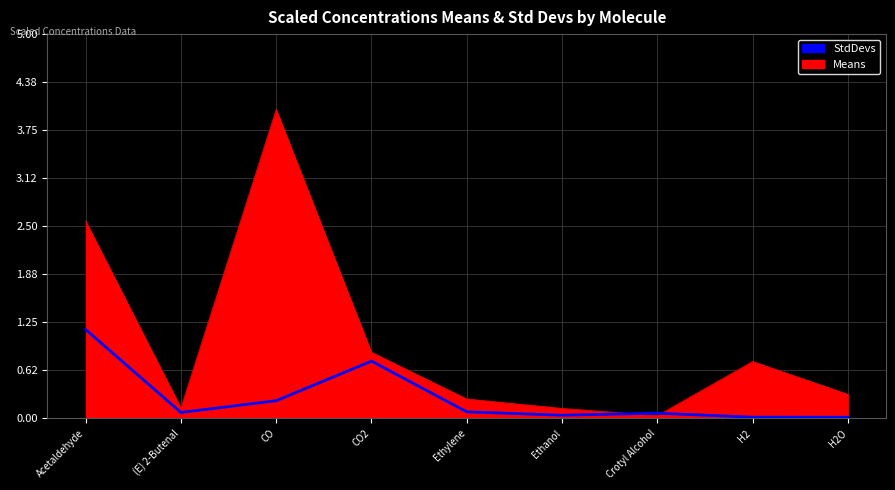

Is it true that Means equals 0.1 at Ethylene?

False